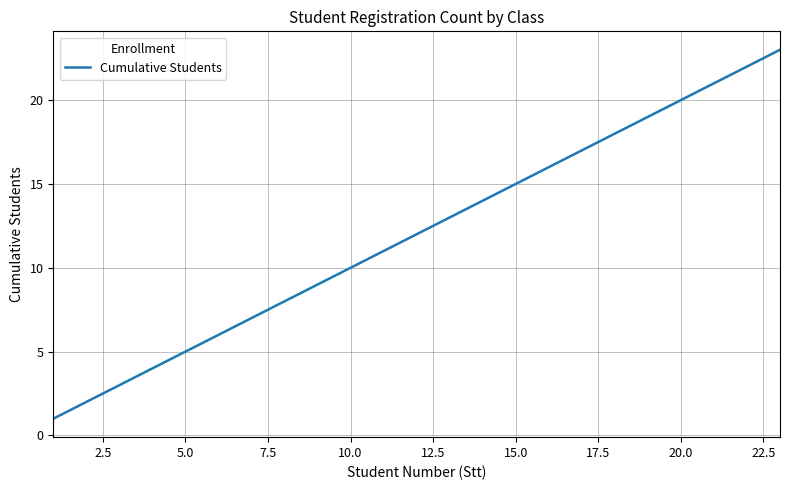

Reading right to left, what are all the values shown in this chart?

23	22	21	20	19	18	17	16	15	14	13	12	11	10	9	8	7	6	5	4	3	2	1